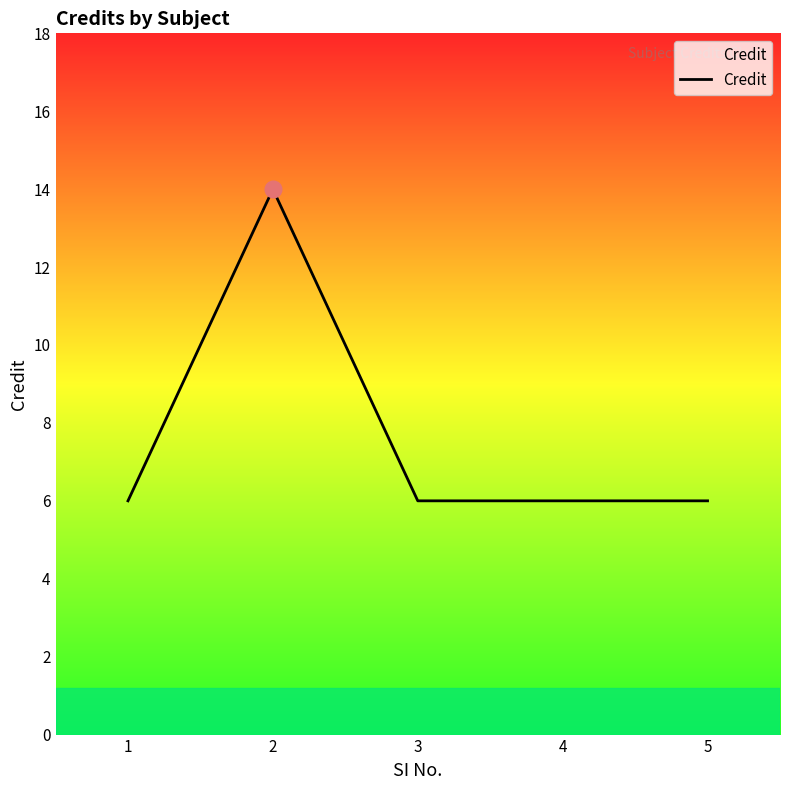

What is the average value?

8